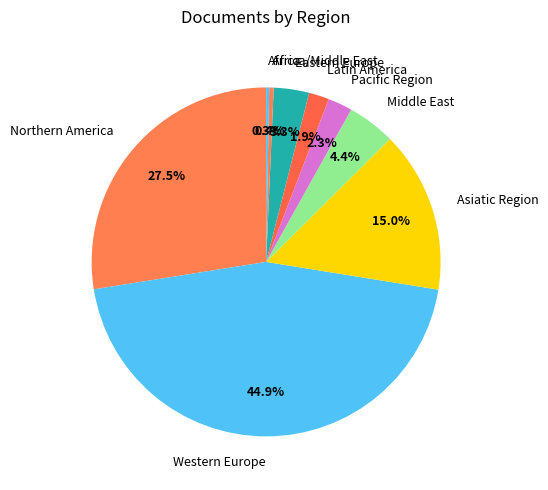

Which slice is the largest?

Western Europe